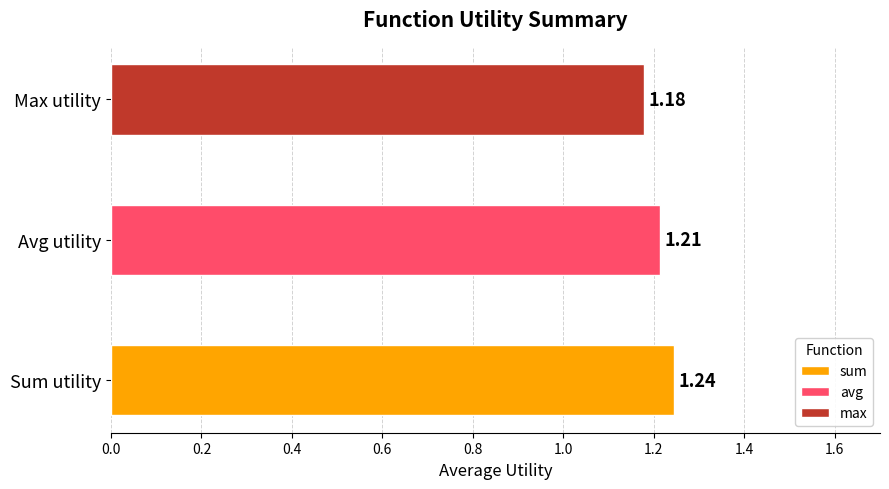

Which series has the widest spread of values?

max